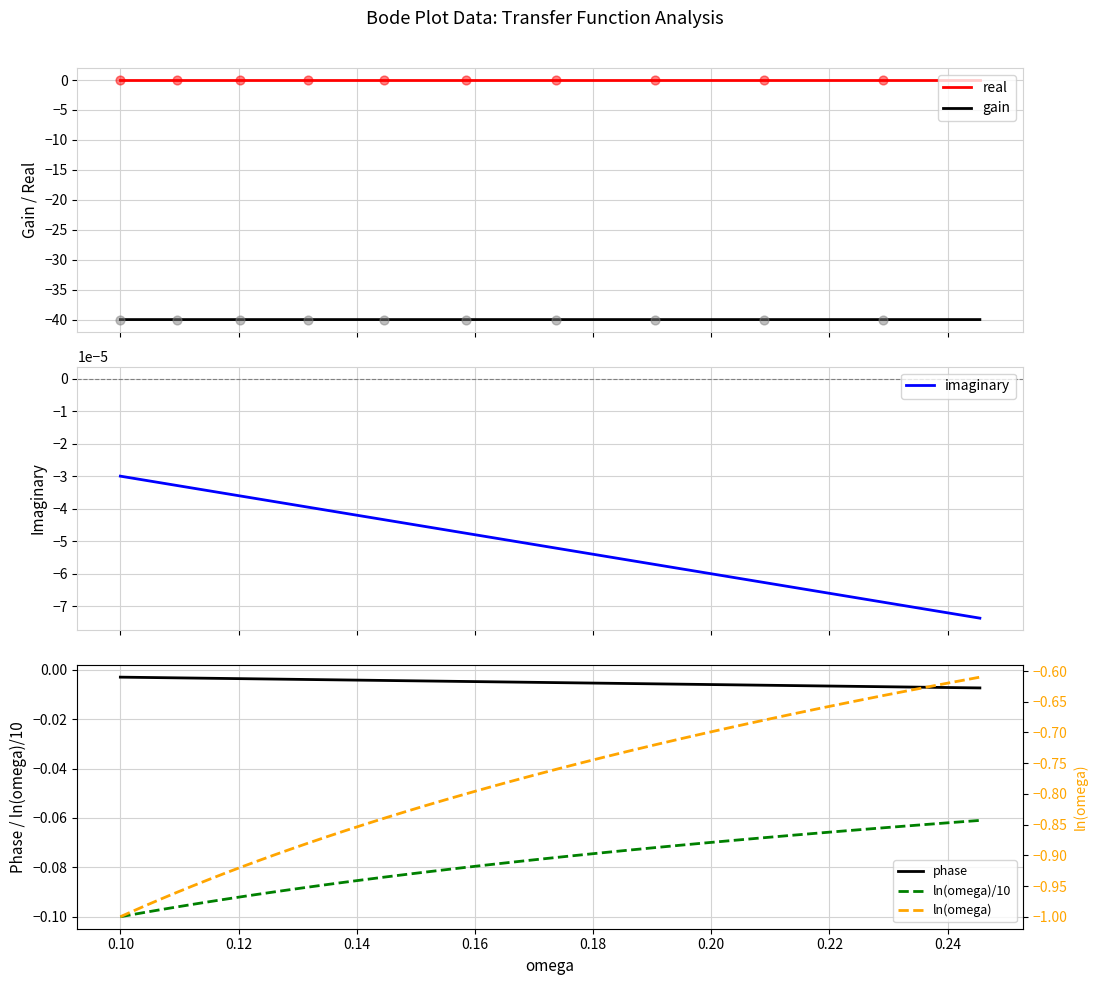

Which series reaches the maximum Y coordinate?

real